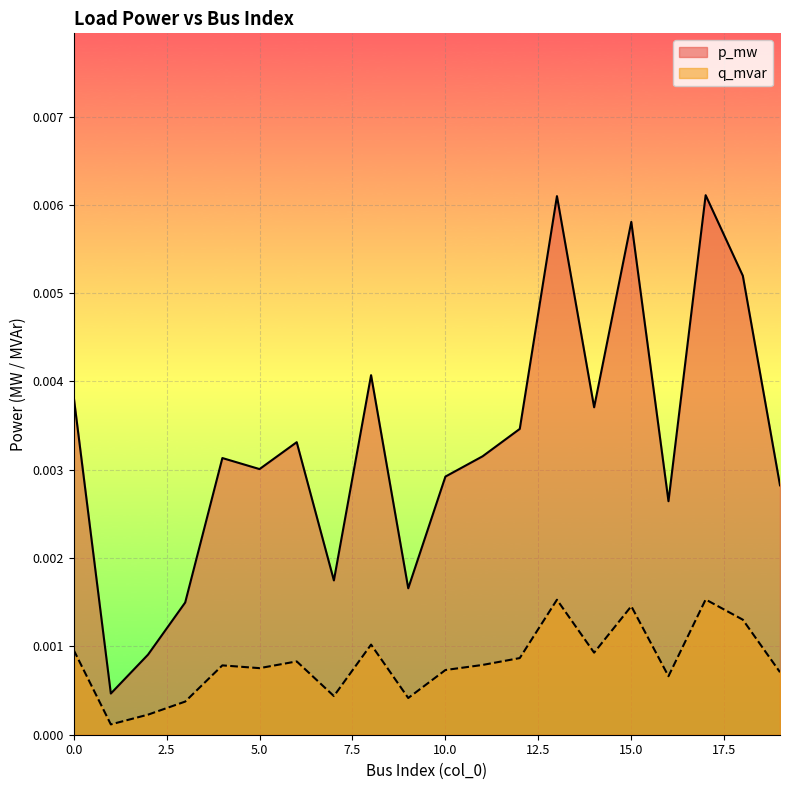

True or false: p_mw and q_mvar cross at least once.

False